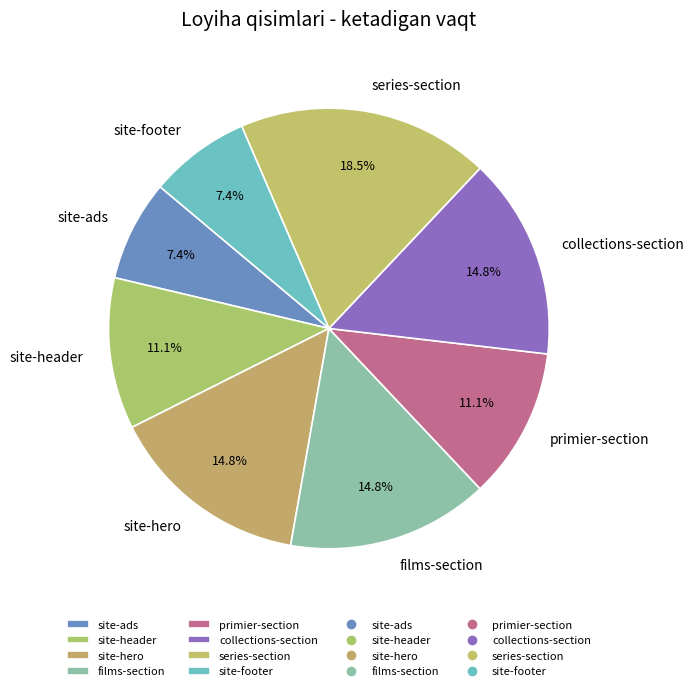

To the nearest percent, what percentage of the pie is films-section?

15%